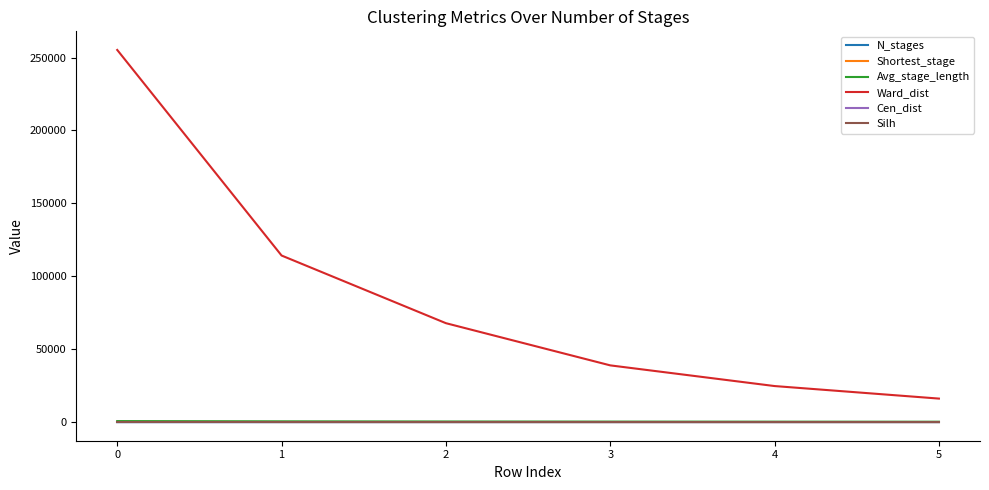

True or false: Shortest_stage and Avg_stage_length intersect in this chart.

False